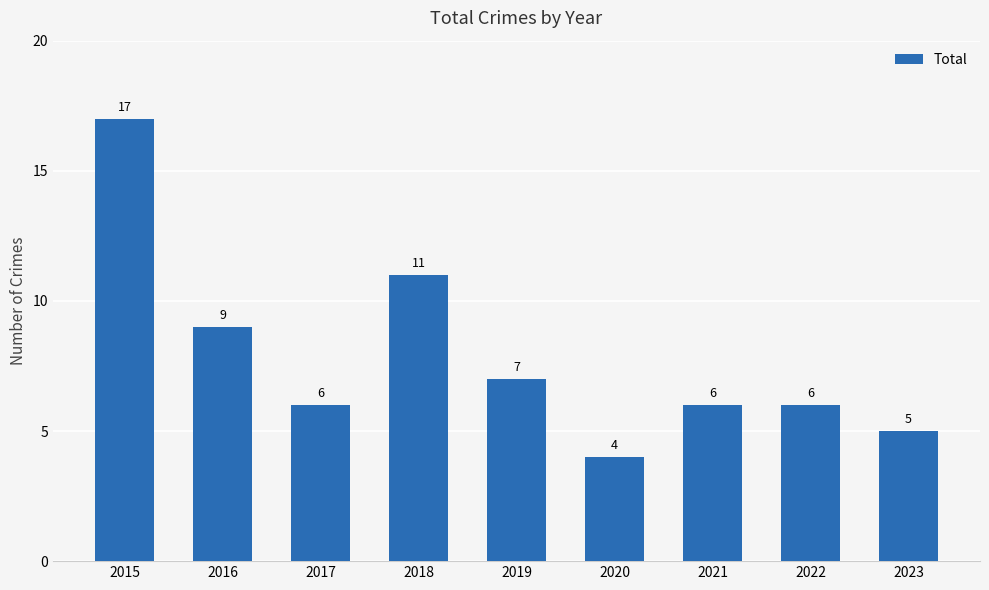

Which category has the lowest value across all series?

2020